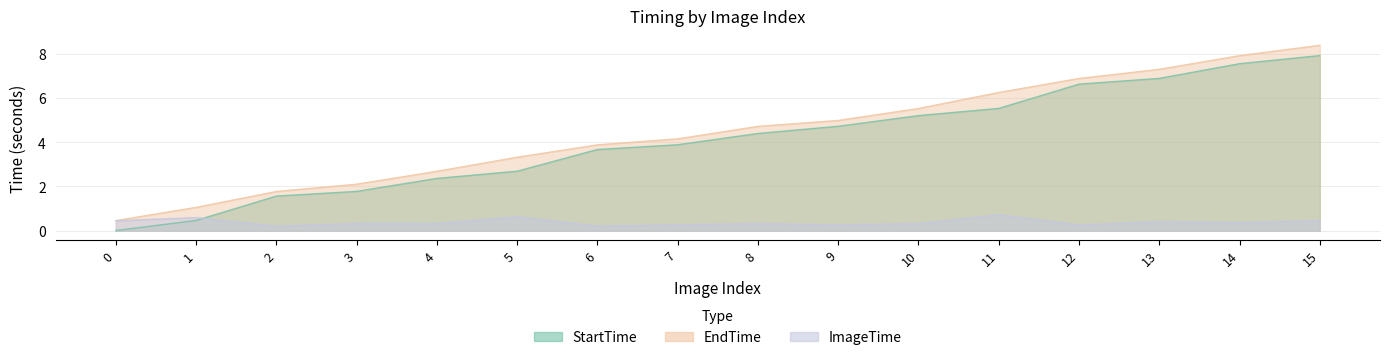

True or false: StartTime has a value of 2.2 at 12.

False